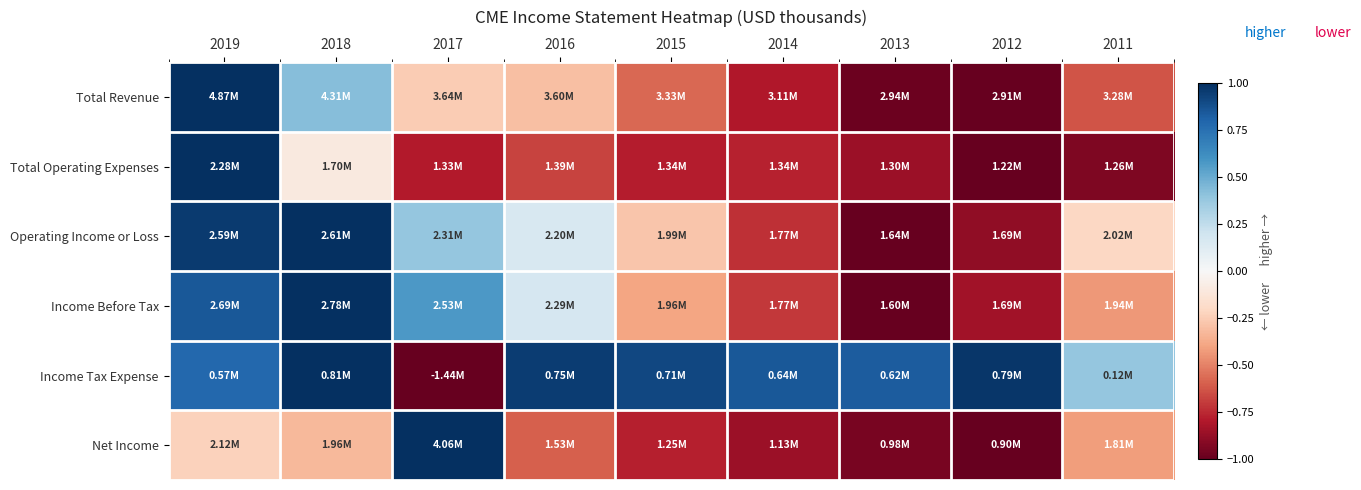

What is the minimum value shown in the chart?

-1.0